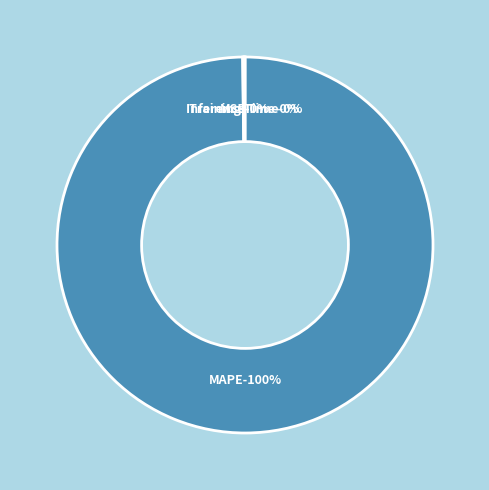

Is there a majority slice in this chart?

Yes